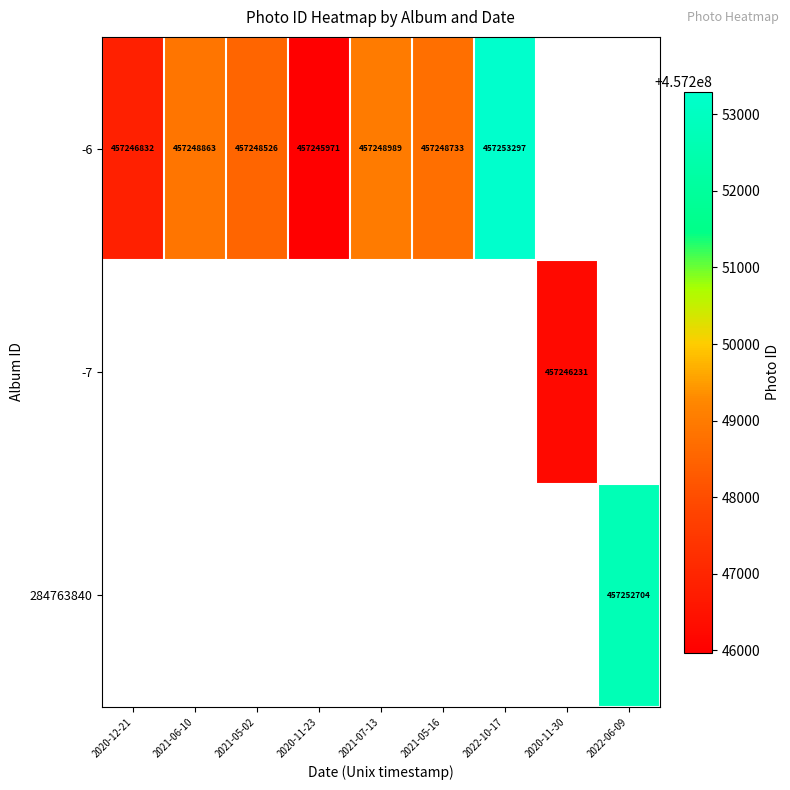

The -6 series shows 457245971 at 2020-11-23. True or false?

True